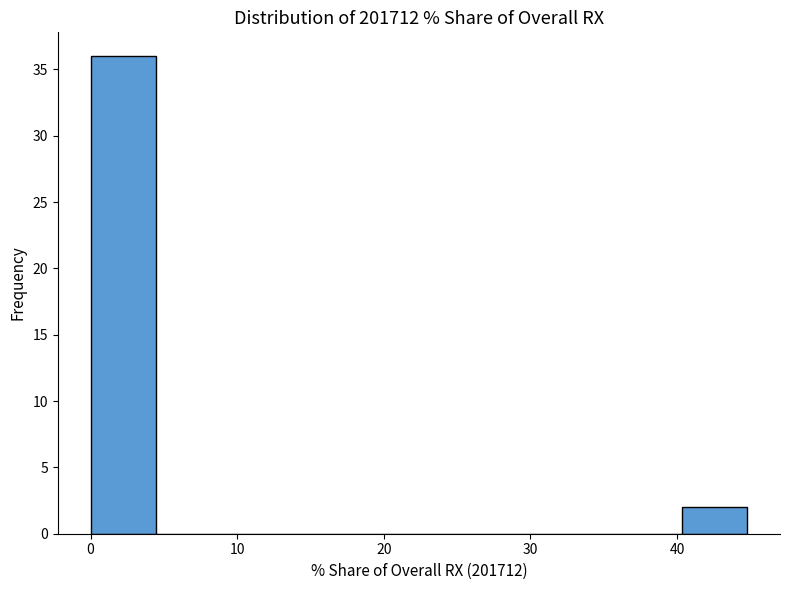

Reading left to right, transcribe this chart: for each bar, give the range it covers on the x-axis and its height. Neither the bar edges nor the heights are printed on the chart, so give them approximately, as read against the axes.

0 to 4: 36
4 to 9: 0
9 to 13: 0
13 to 18: 0
18 to 22: 0
22 to 27: 0
27 to 31: 0
31 to 36: 0
36 to 40: 0
40 to 45: 2